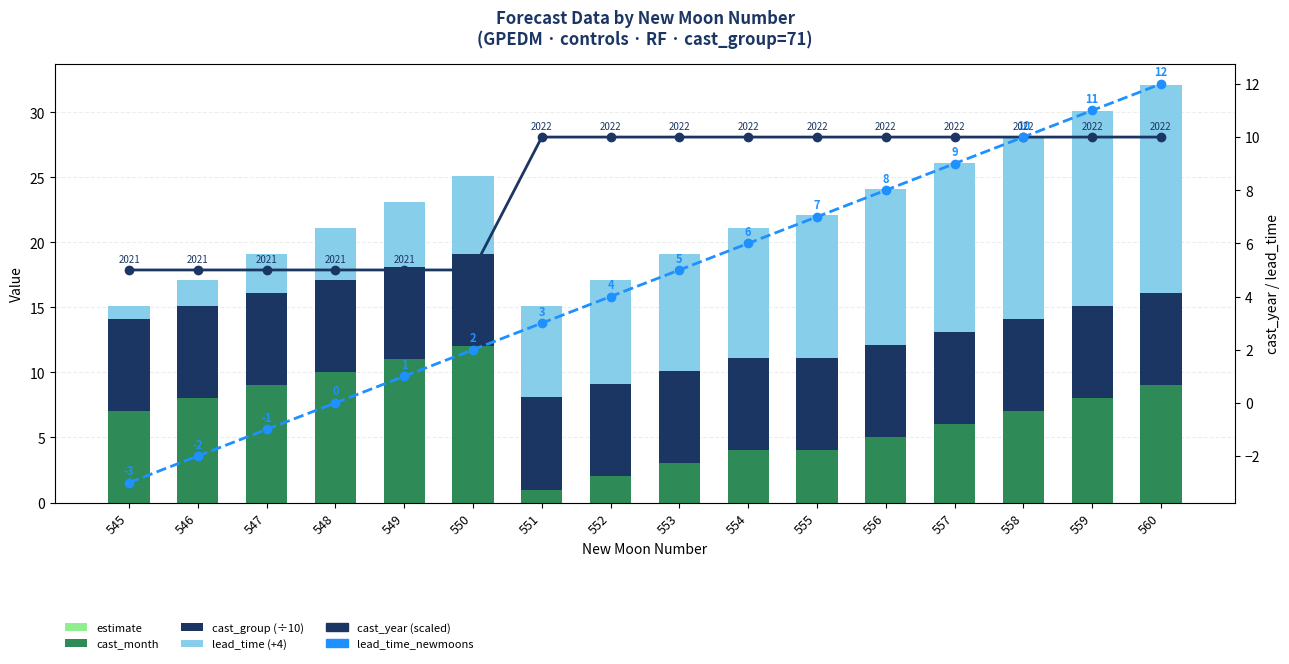

Which series has the widest spread of values?

lead_time (+4)